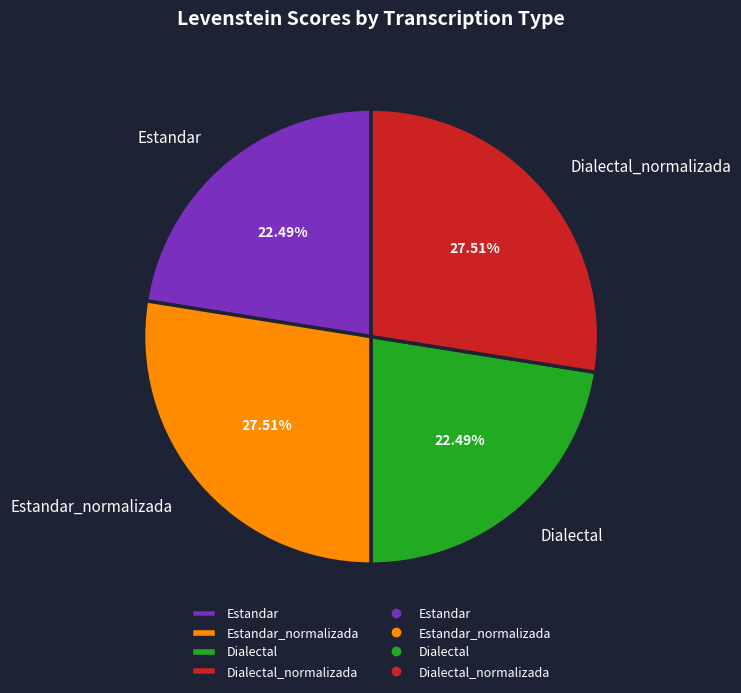

Is it true that Estandar_normalizada is 28% of the pie?

True